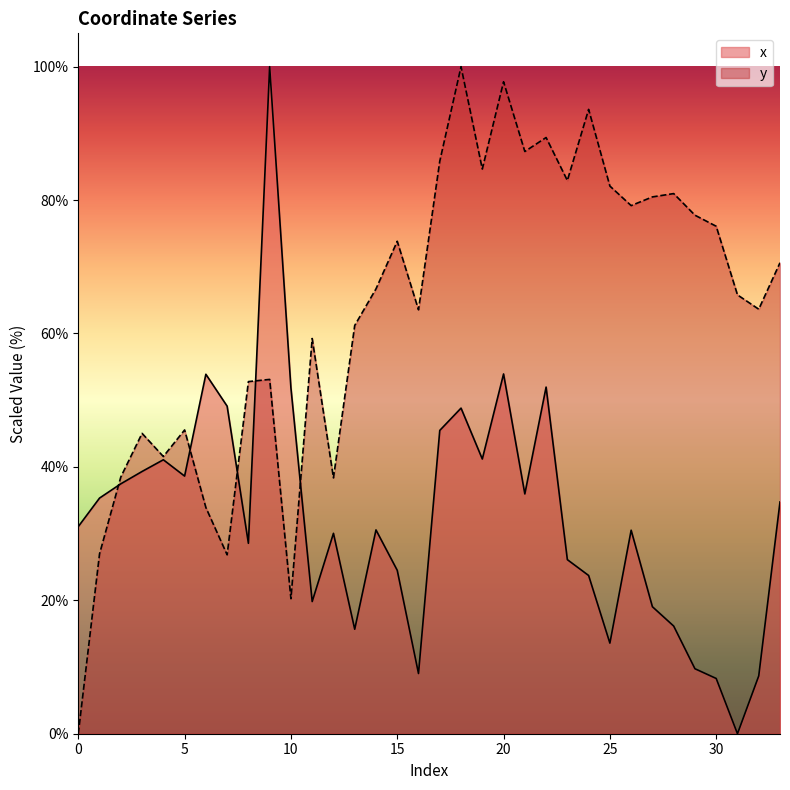

True or false: x has a value of 12.9 at 5.

False